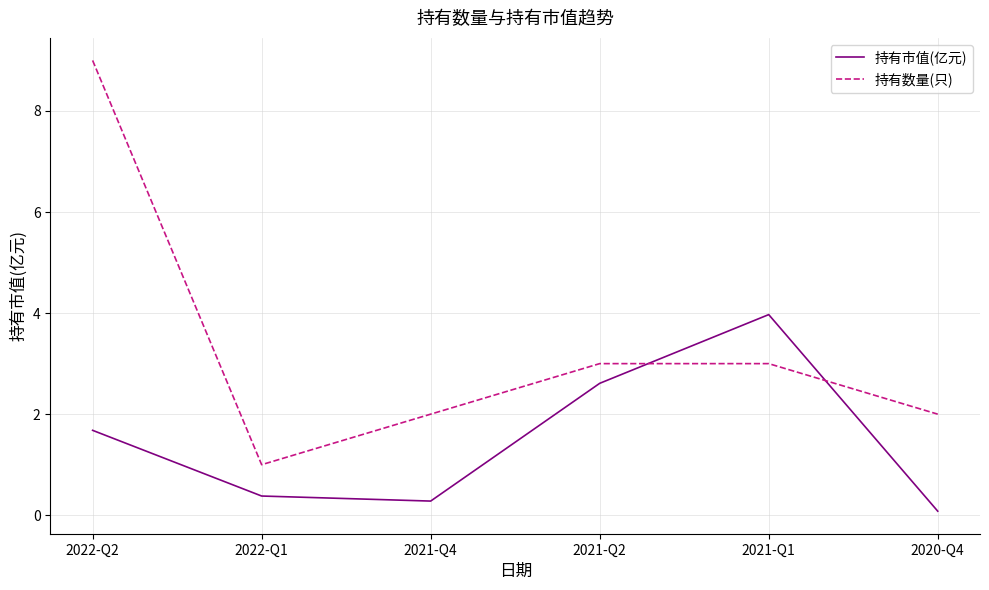

How many intersections are there between 持有数量(只) and 持有市值(亿元)?

2